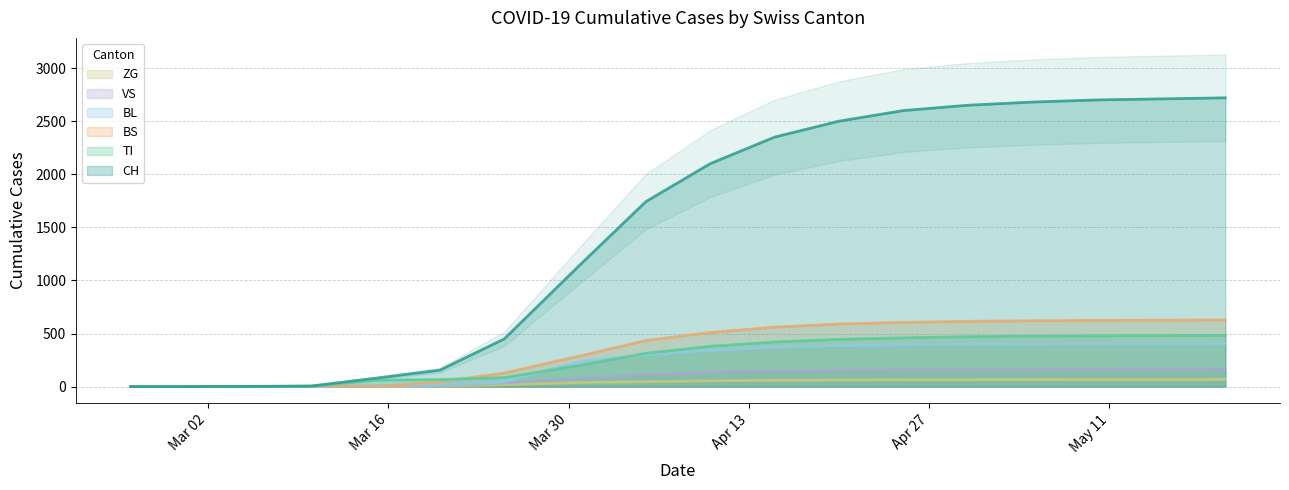

Is it true that ZG equals 31 at 2020-05-05?

False